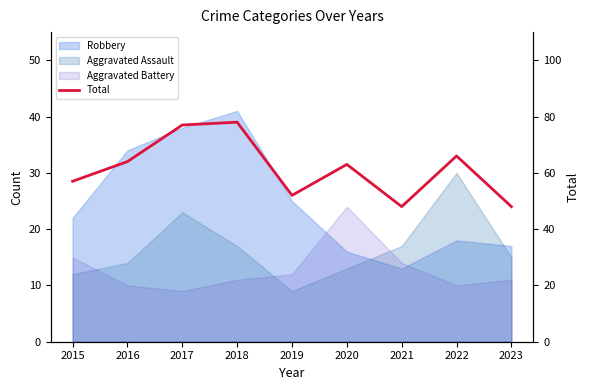

What is the value of the 9th point from the left?

48